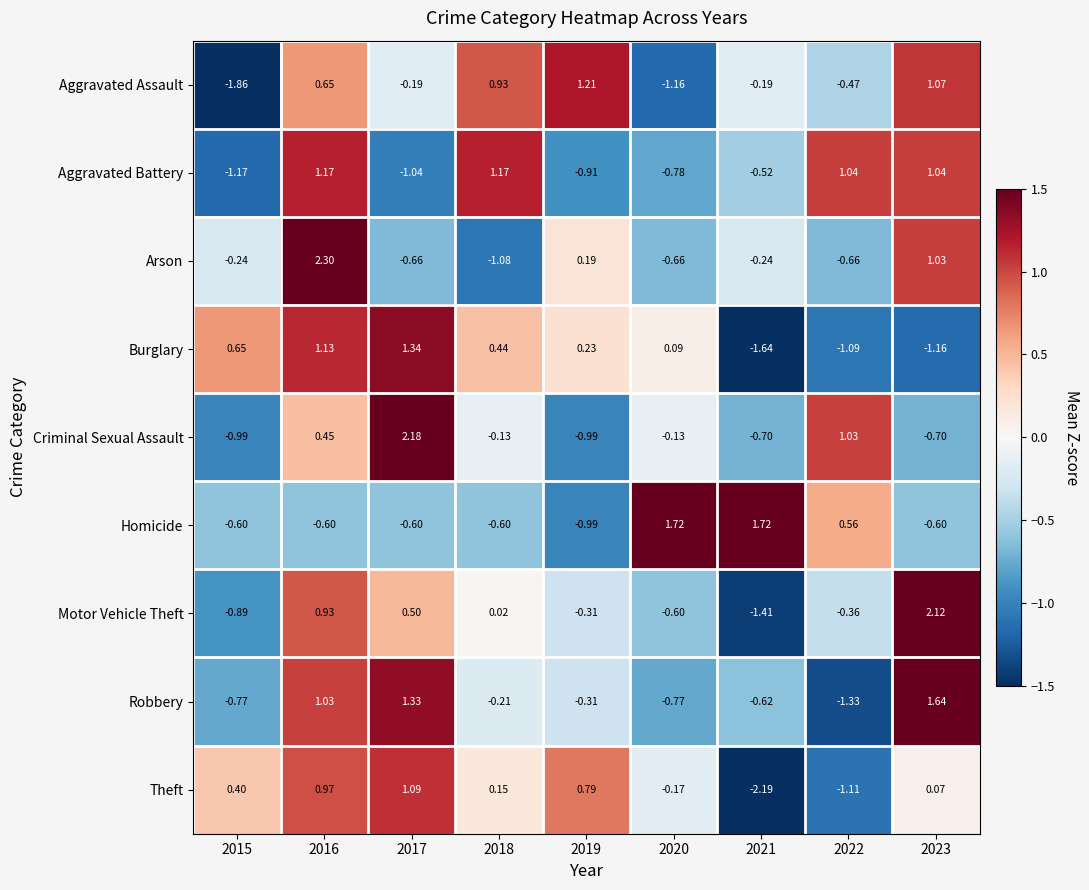

At how many categories does at least one series exceed 0?

9